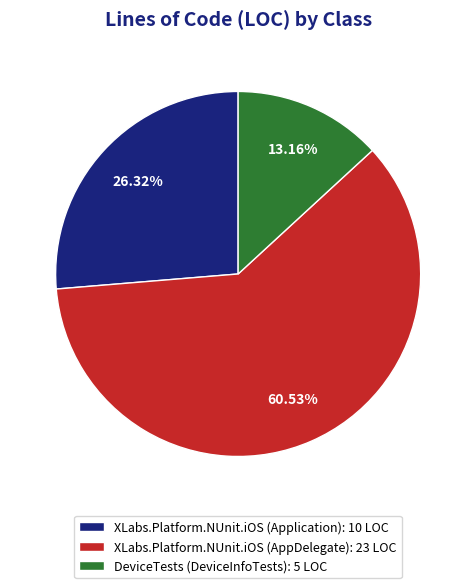

To the nearest percent, what percentage of the pie is DeviceTests (DeviceInfoTests)?

13%